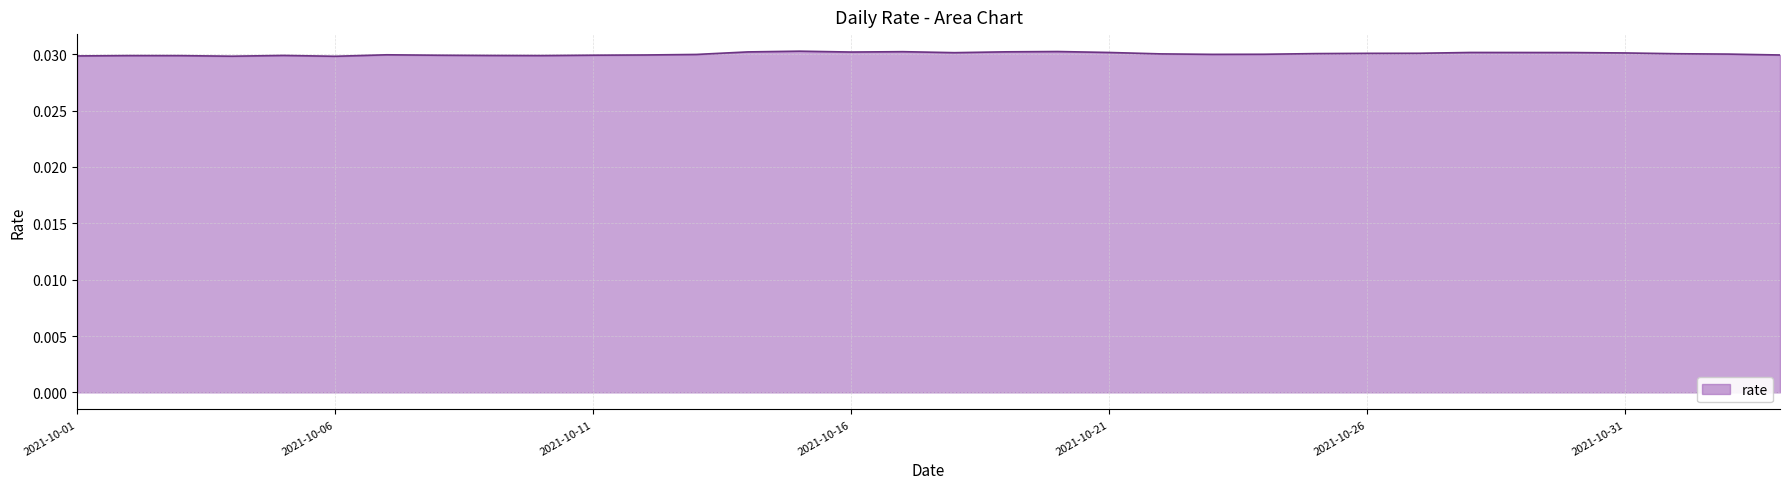

How many lines are shown in the chart?

1